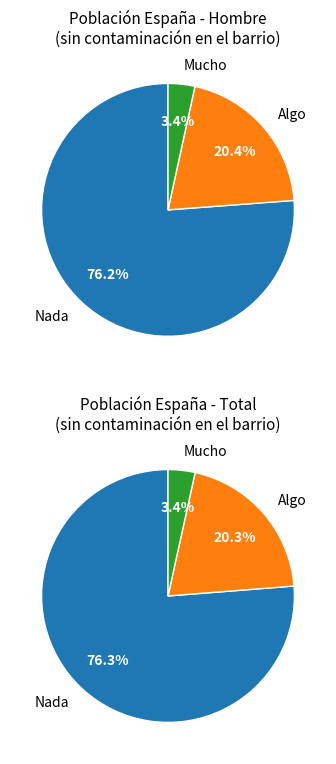

What is the change in value from Nada to Mucho?

-2308218